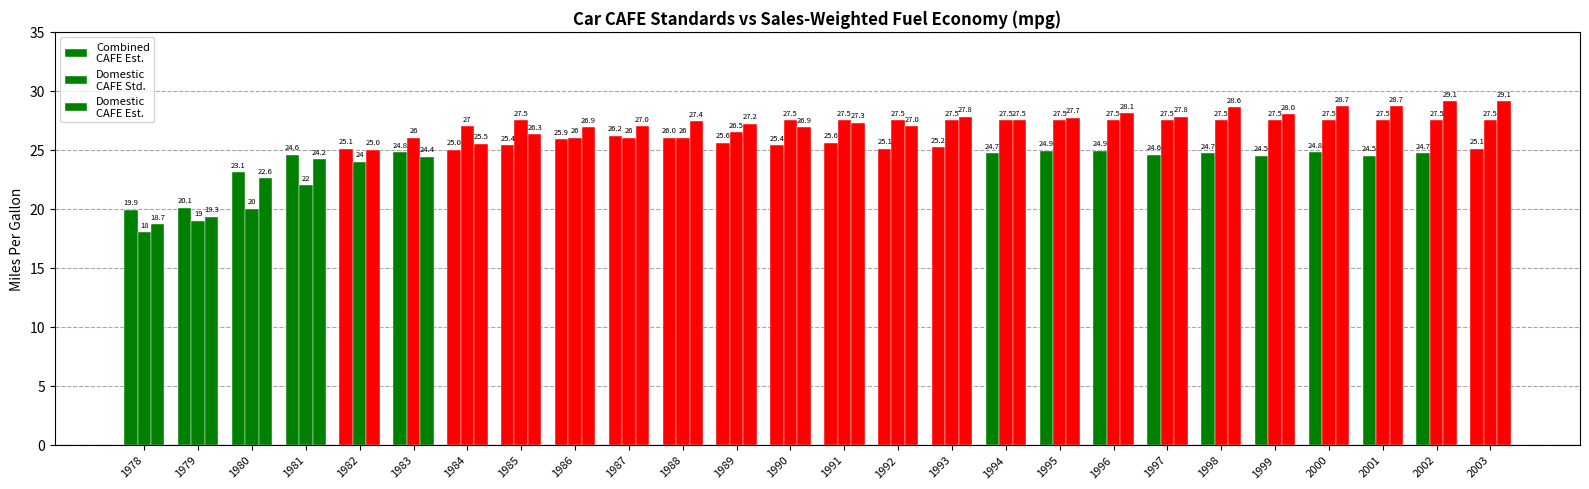

How many series are shown in this chart?

3